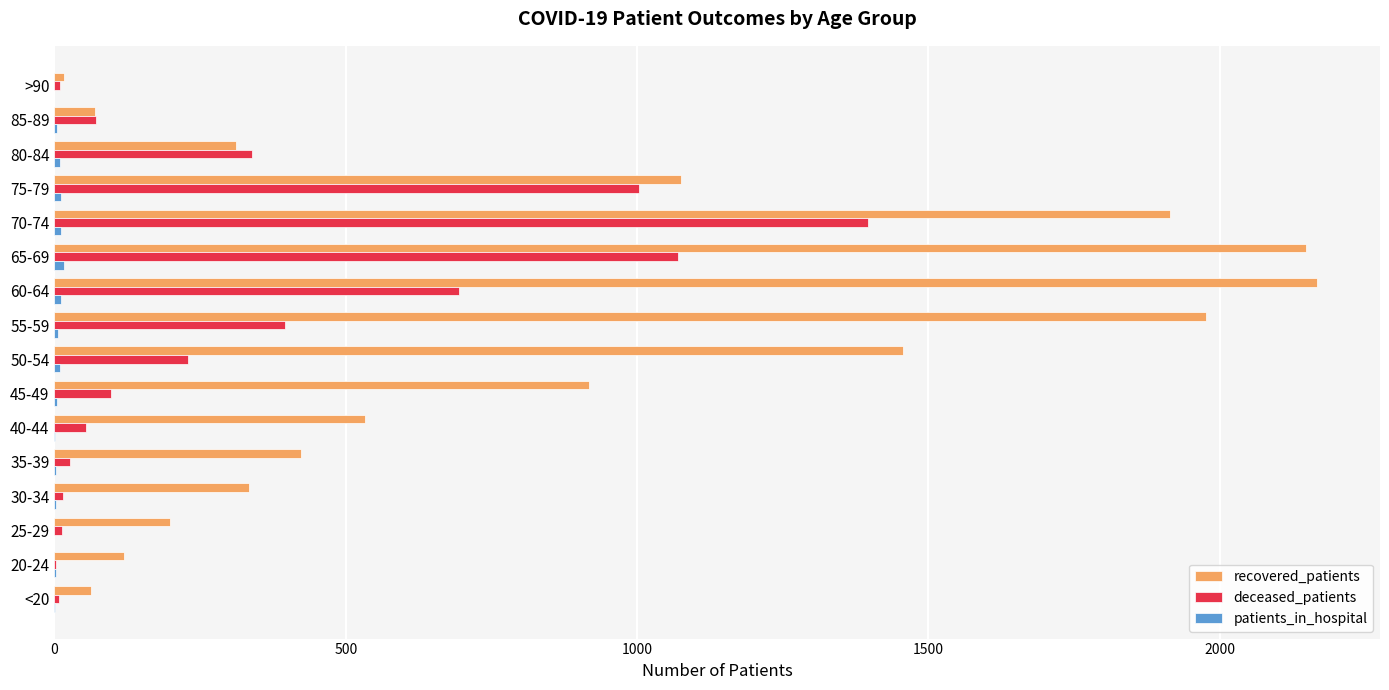

Between 30-34 and 40-44, which series saw the biggest shift?

recovered_patients